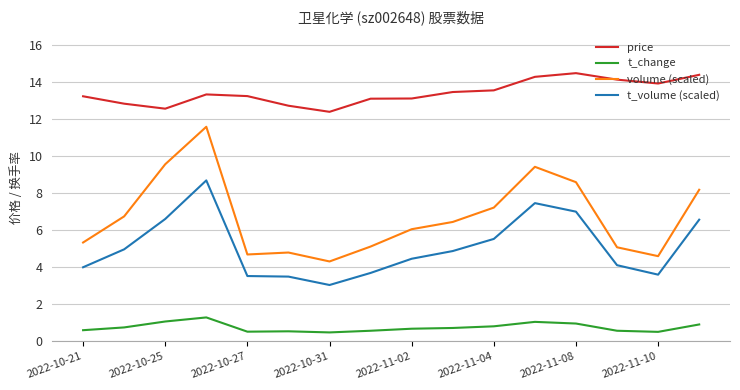

Which series has the largest total across all categories?

price